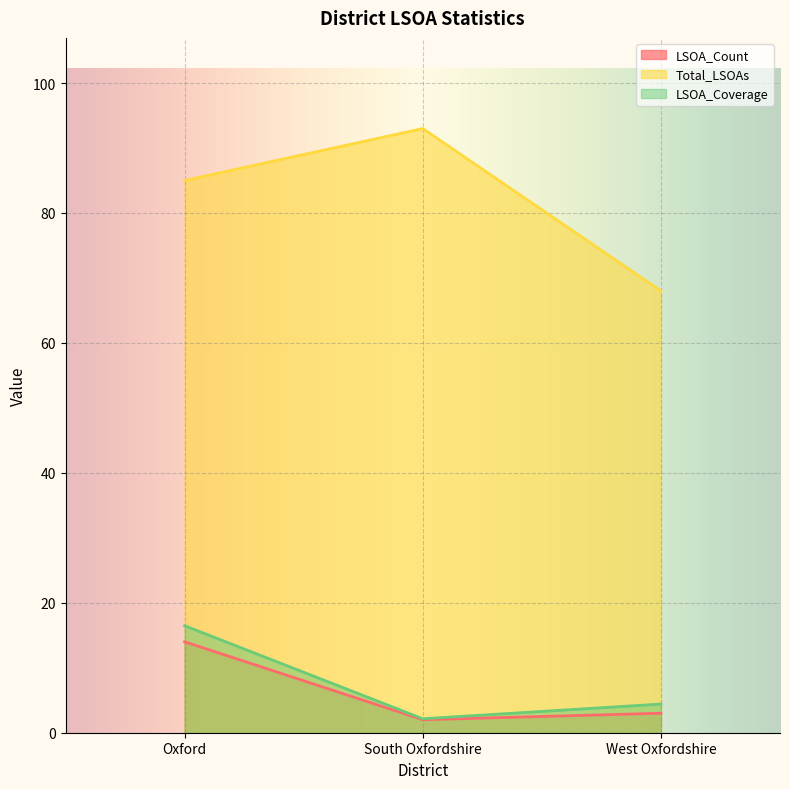

What is the greatest value displayed?

93.0